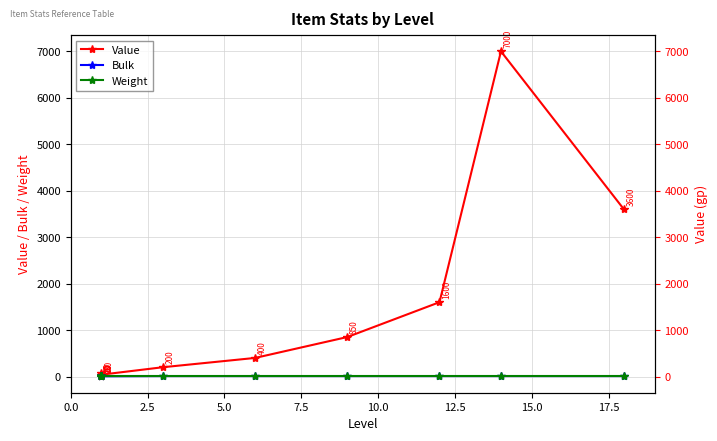

Which series has the largest range (max minus min)?

Value